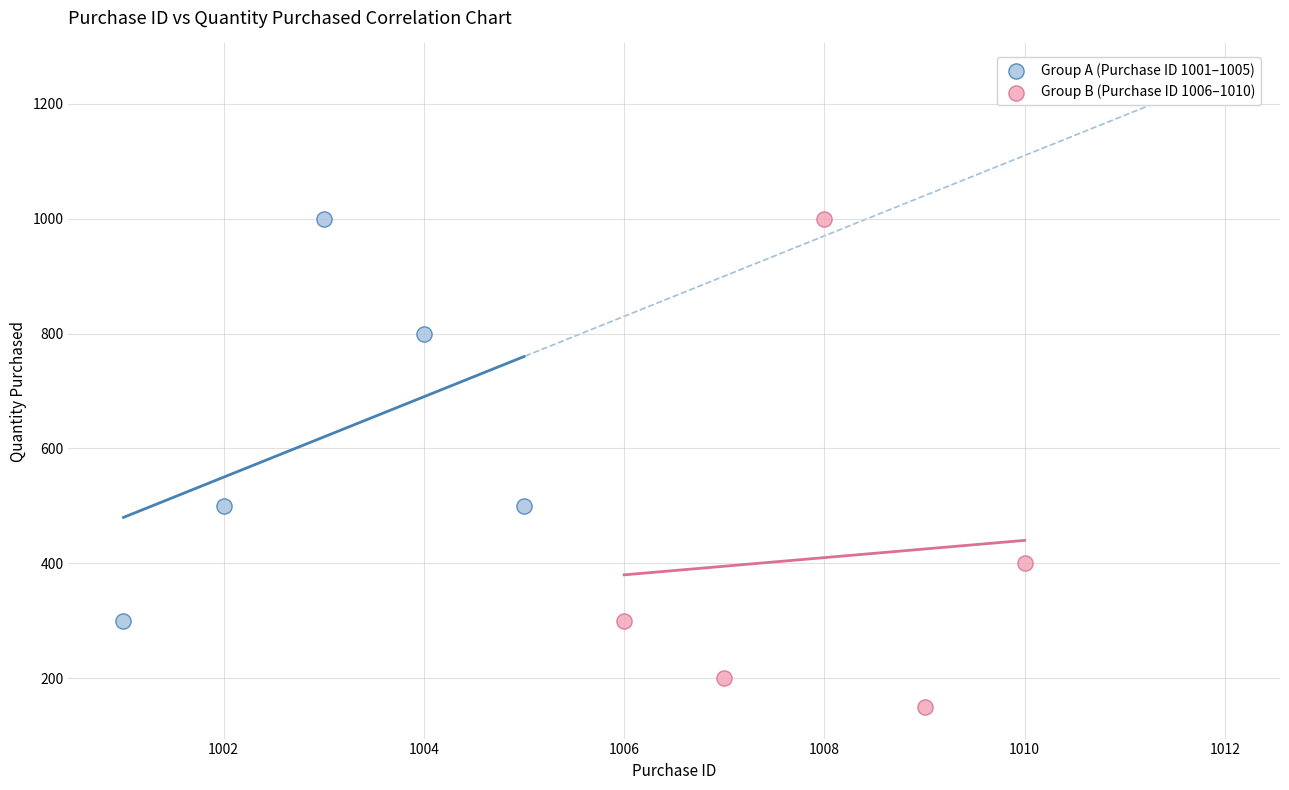

Which series has the largest Y range (max minus min)?

Group B (Purchase ID 1006–1010)